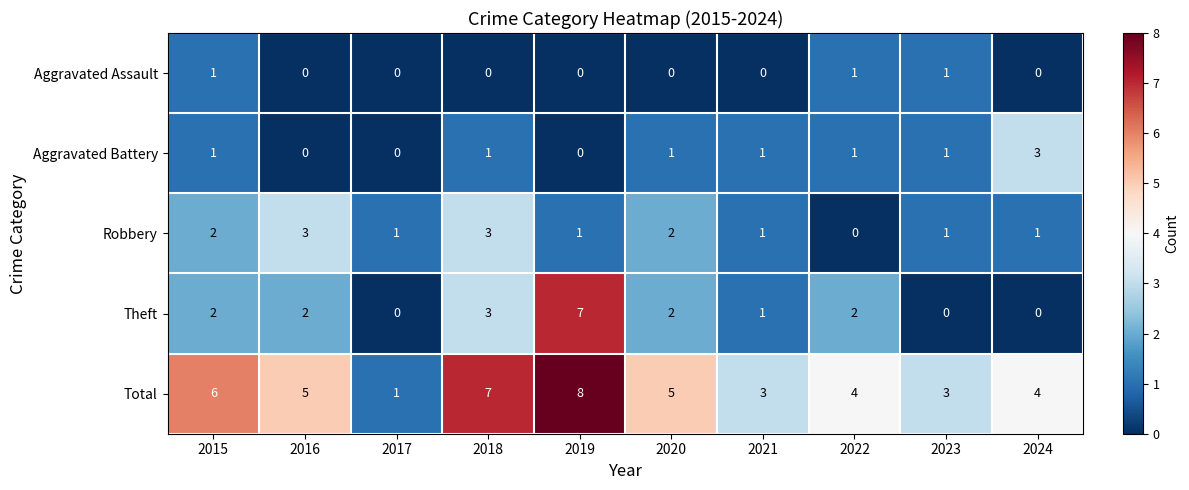

What is the greatest value displayed?

8